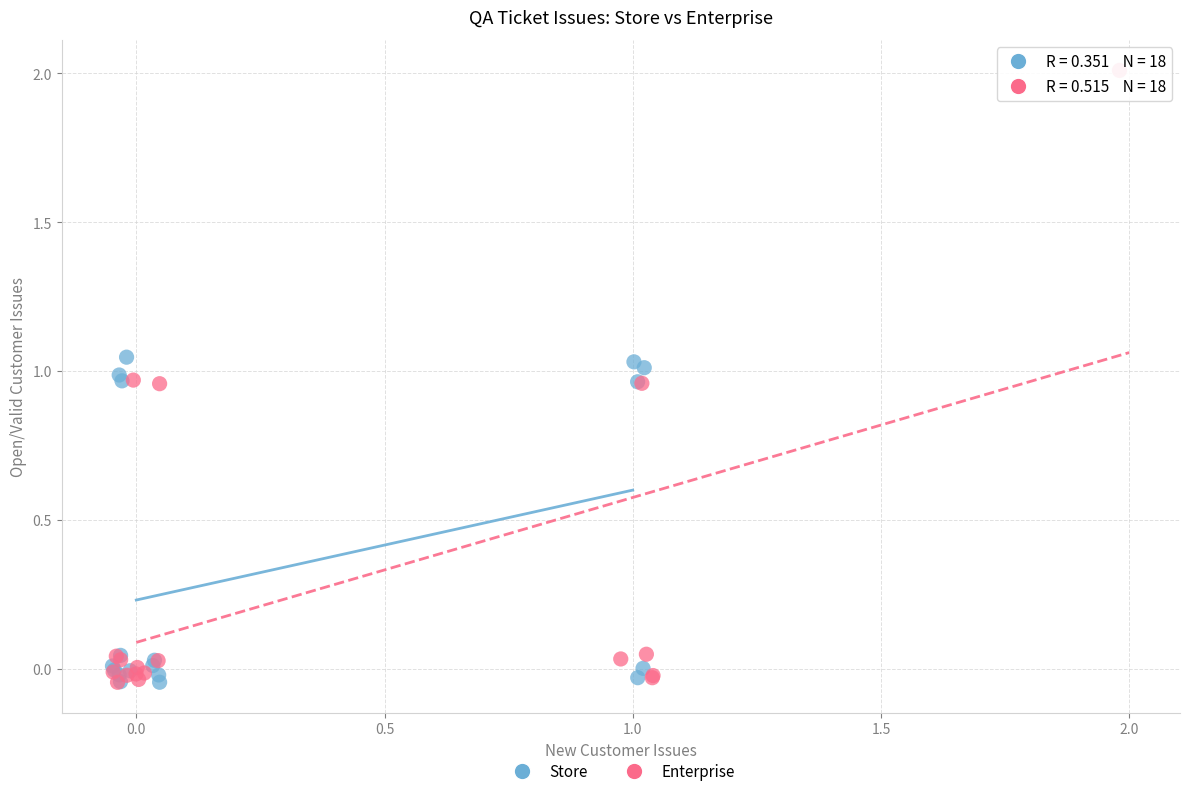

Which series contains the highest Y value?

Enterprise